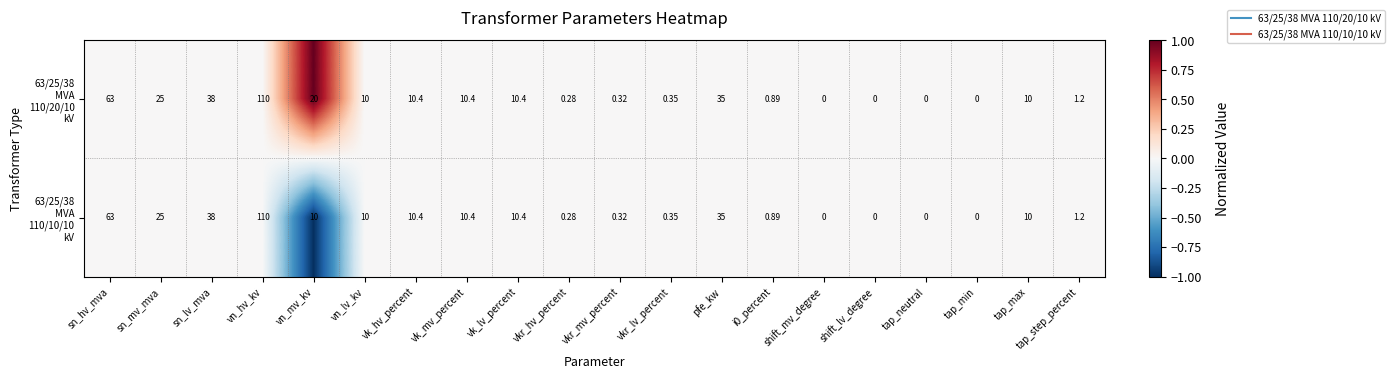

How many categories are shown in the chart?

20